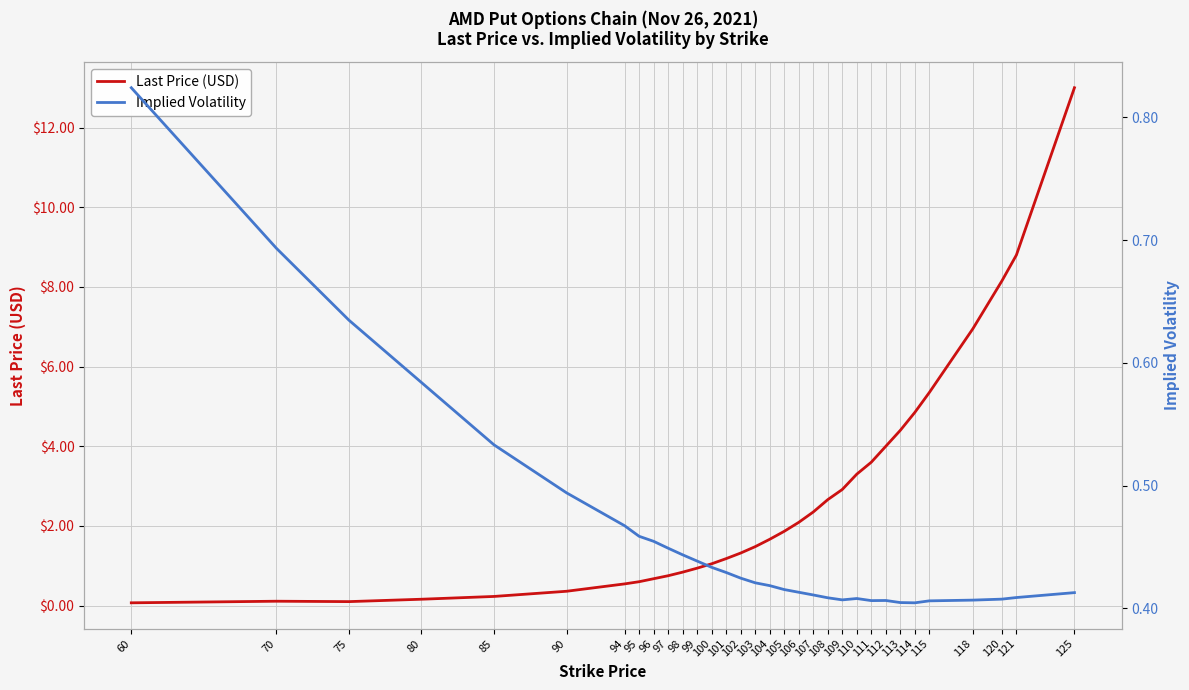

What is the total value across all series at 107?

2.8